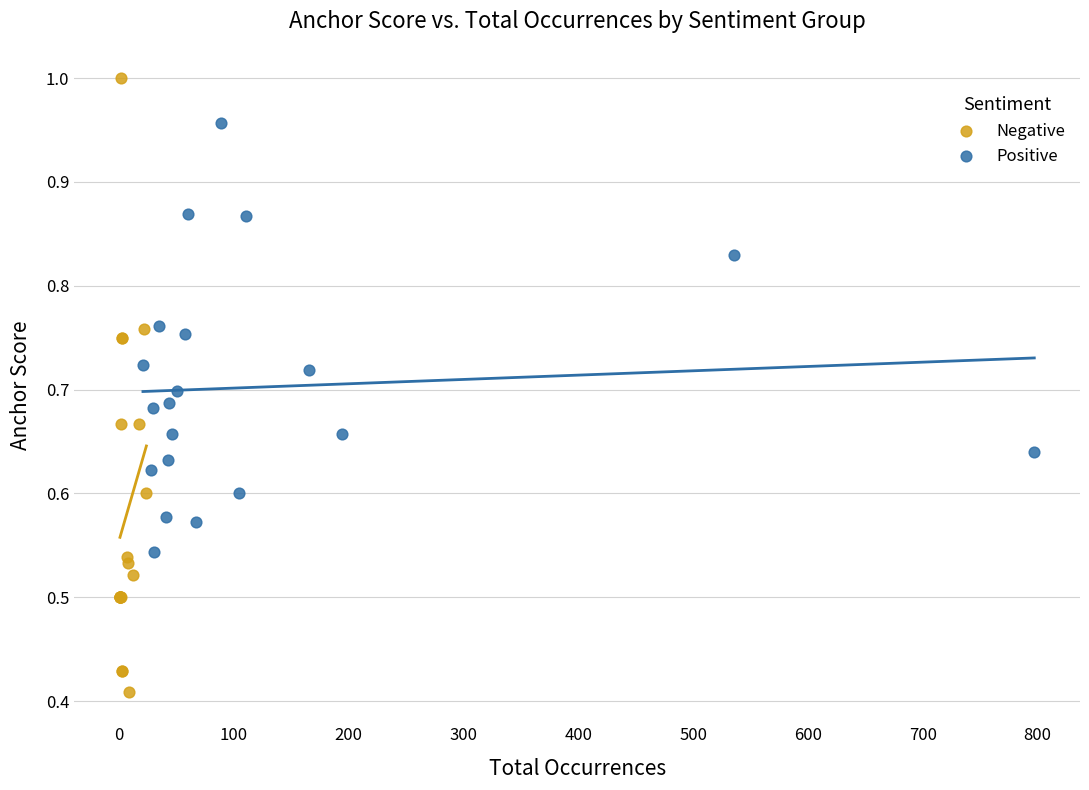

Which series reaches the maximum Y coordinate?

Negative